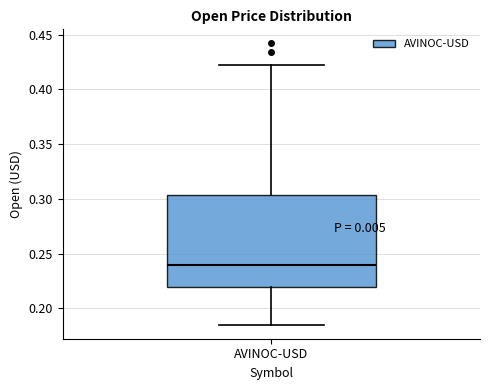

Where does the median line of the box for AVINOC-USD sit on the y-axis? The values are not printed on the chart, so give them approximately, as read against the axis.

0.240